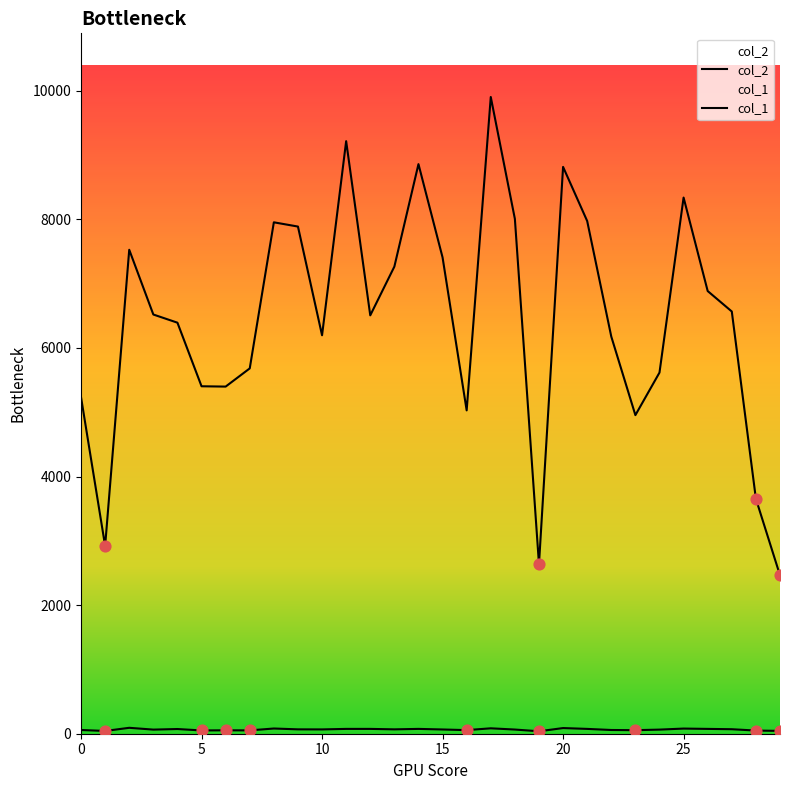

What is the total value across all series at 29?

2508